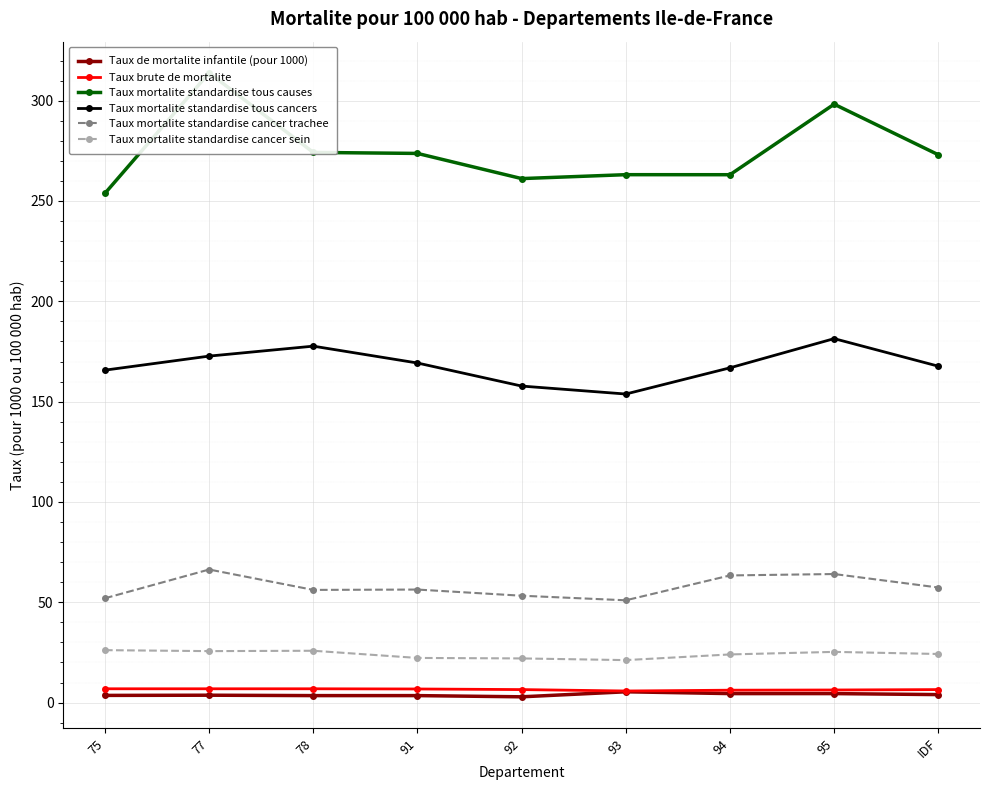

At which label does Taux mortalite standardise tous causes reach its peak?

77